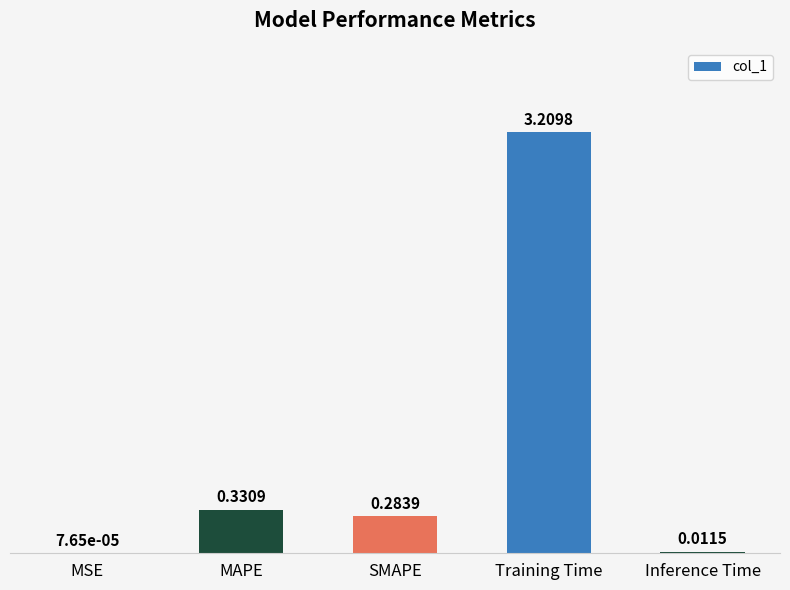

Which has a higher value, MAPE or MSE?

MAPE